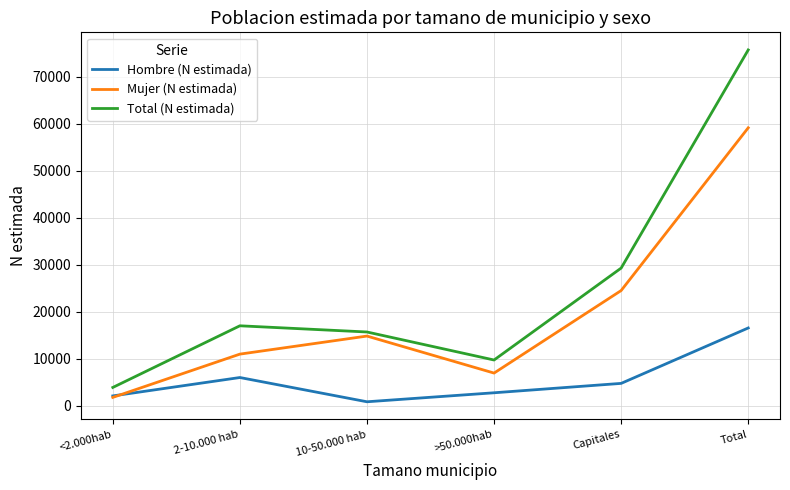

What are all the series names shown in the legend?

Hombre (N estimada), Mujer (N estimada), Total (N estimada)